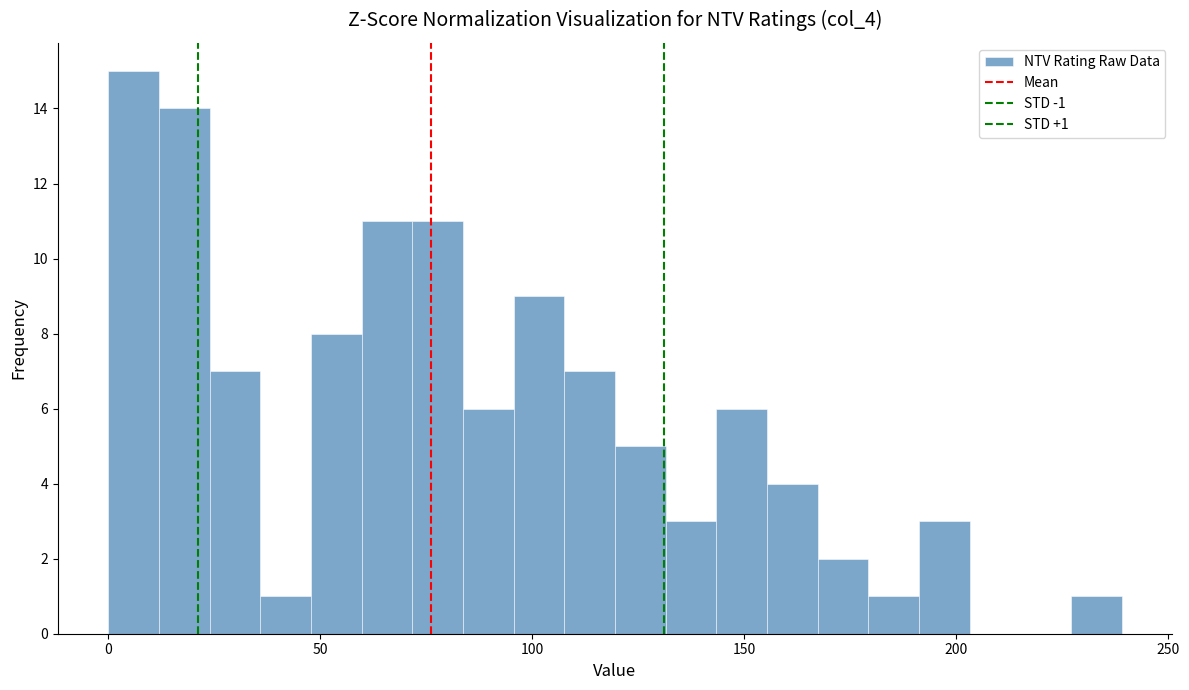

Read against the x-axis, roughly where is the centre of the tallest bar?

5